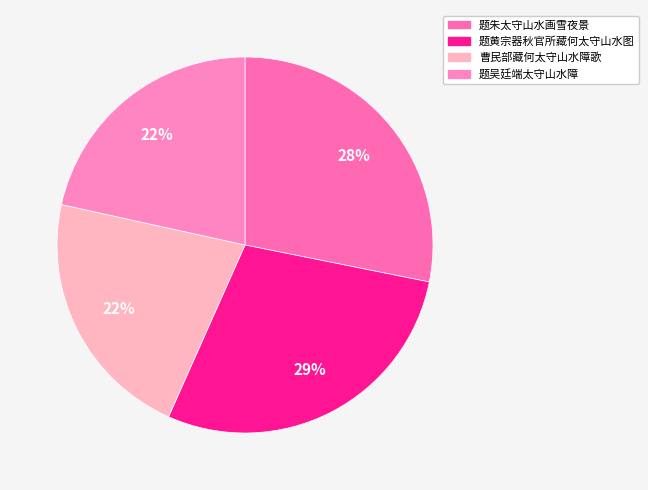

To the nearest percent, what portion does 题朱太守山水画雪夜景 represent?

28%